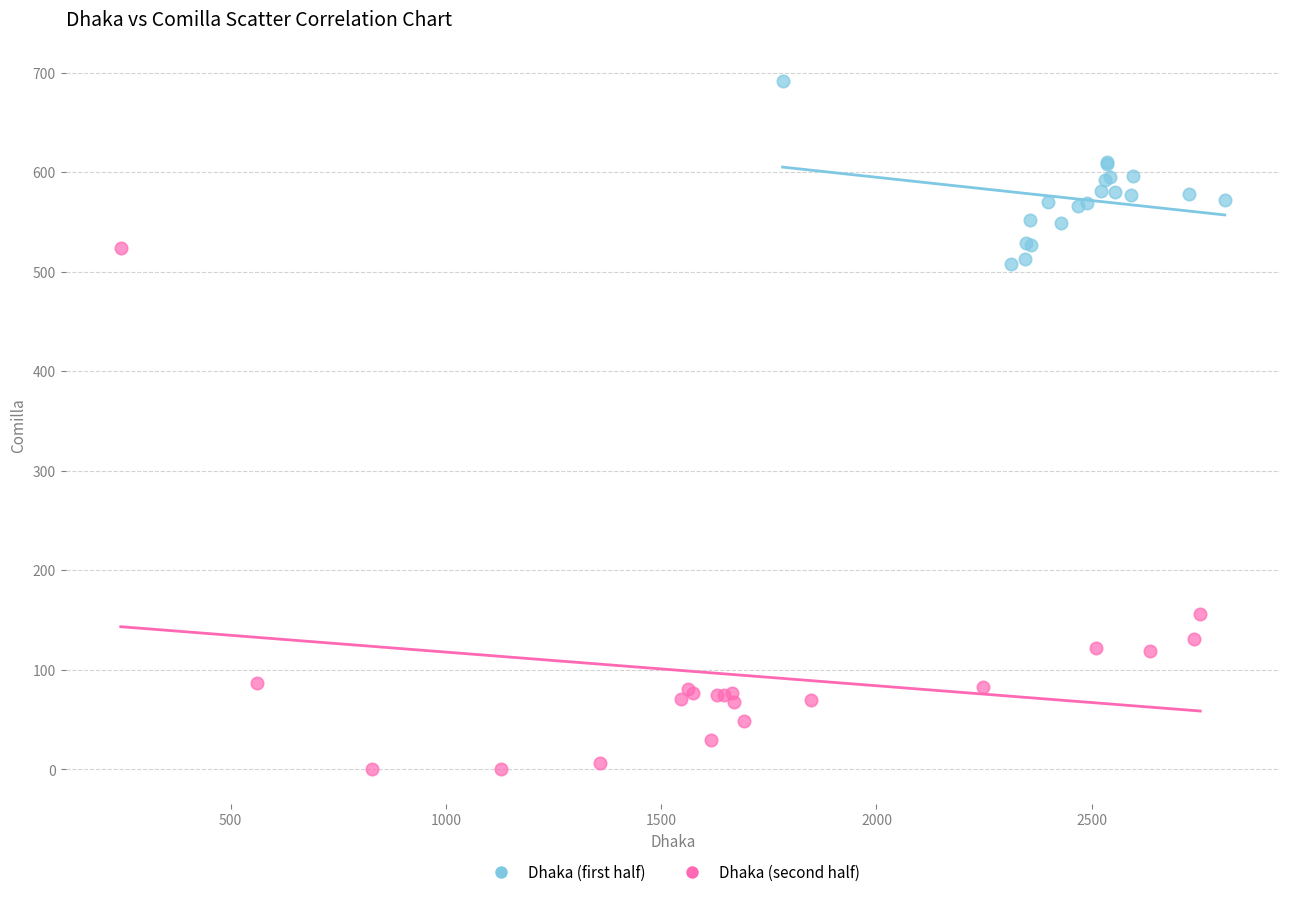

Which series reaches the maximum Y coordinate?

Dhaka (first half)